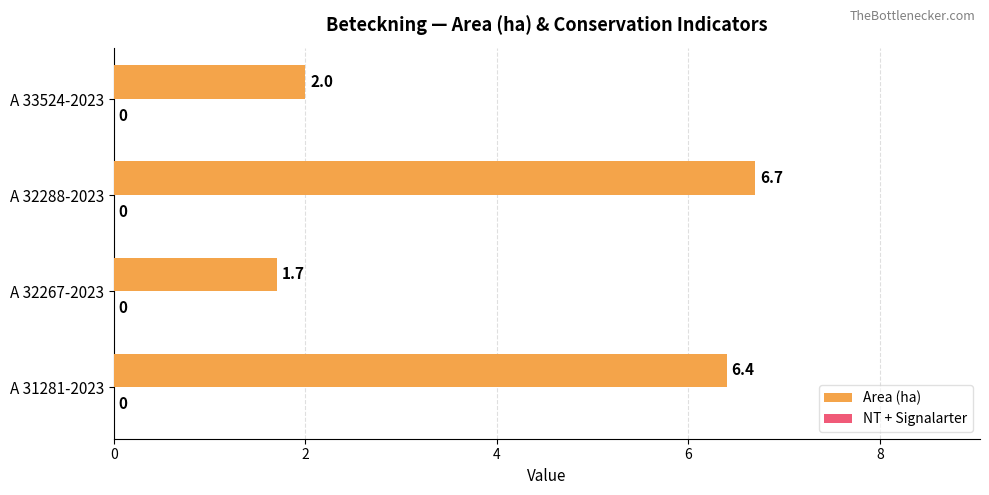

List the labels in order of value, smallest first.

A 32267-2023, A 33524-2023, A 31281-2023, A 32288-2023